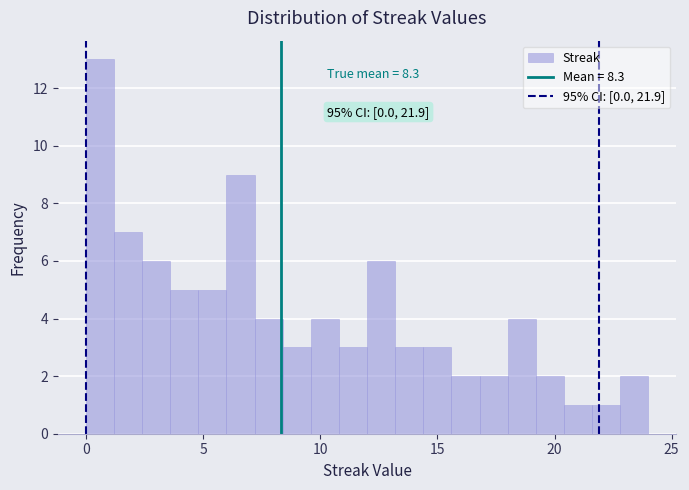

Around what value on the x-axis is the tallest bar? Give the approximate position of its centre, as read against the axis.

0.5